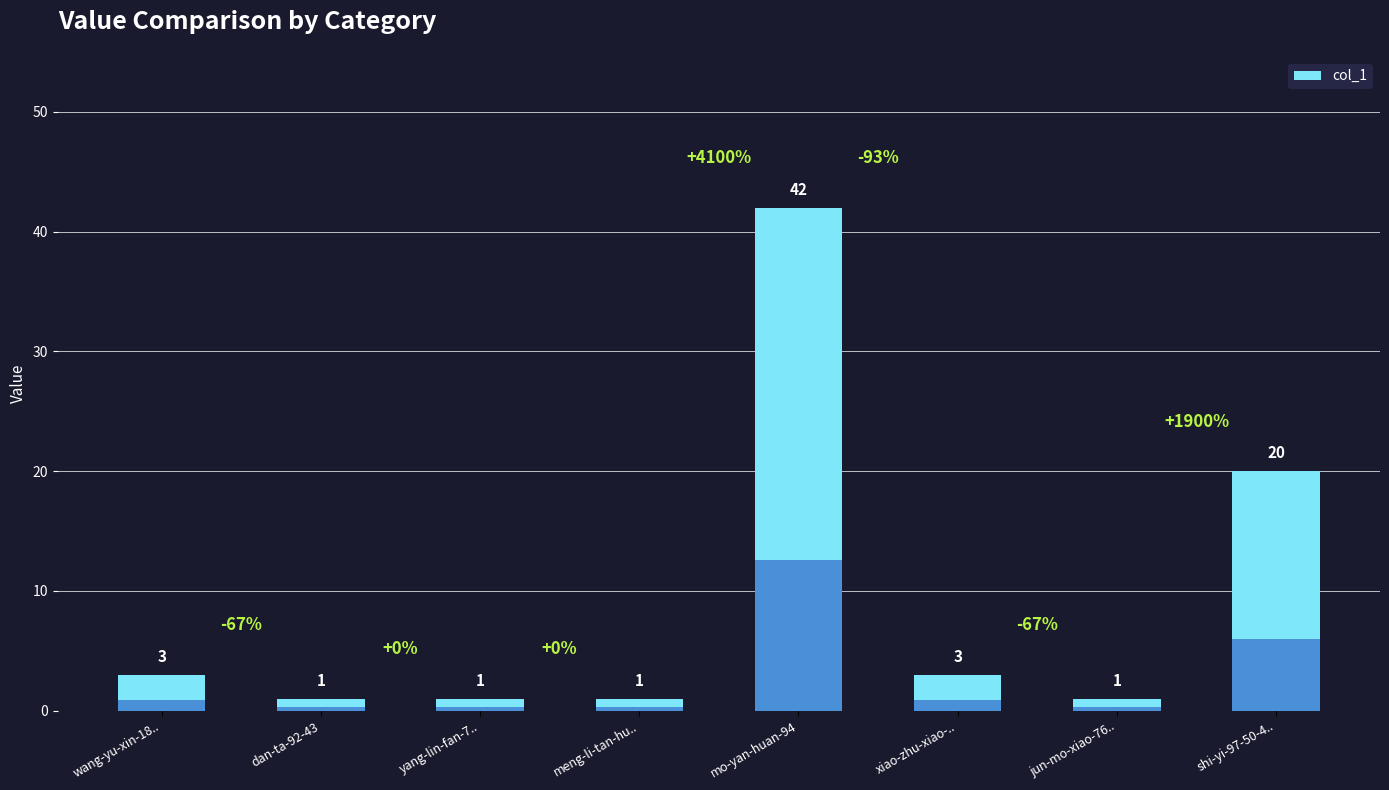

What is the greatest value displayed?

42